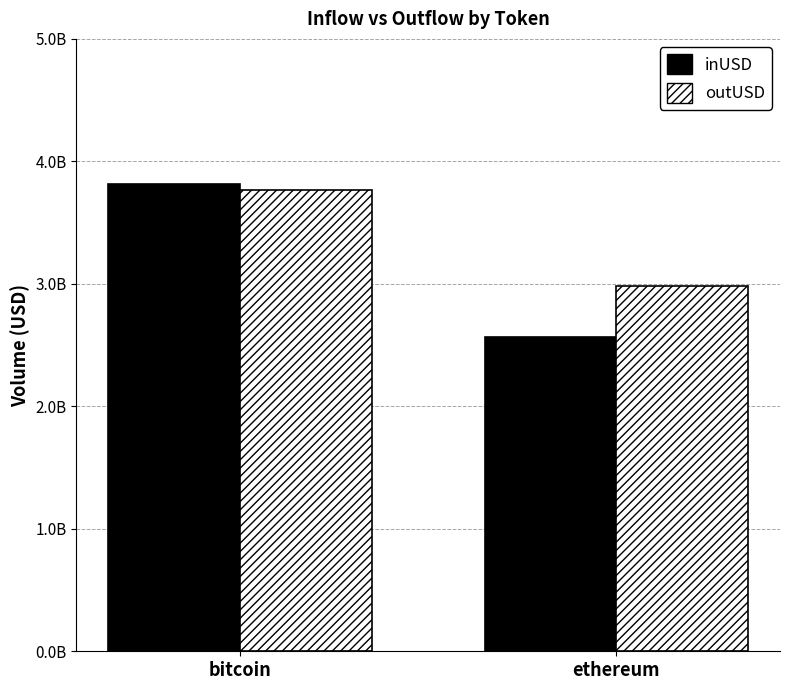

Are the bars grouped side by side (vs. stacked)?

Yes